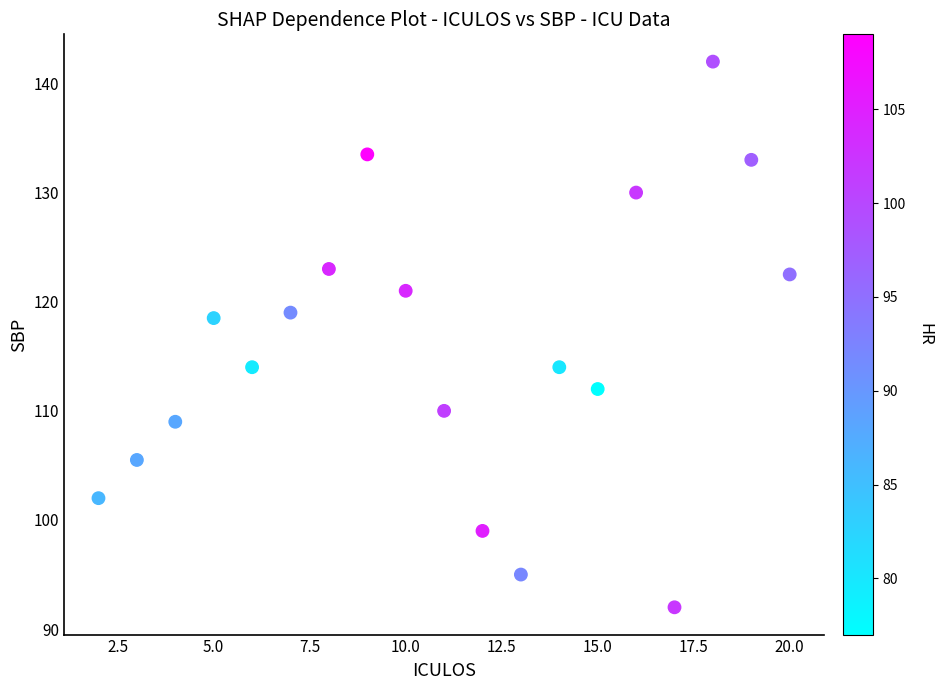

What is the range of Y values (max minus min)?

50.0